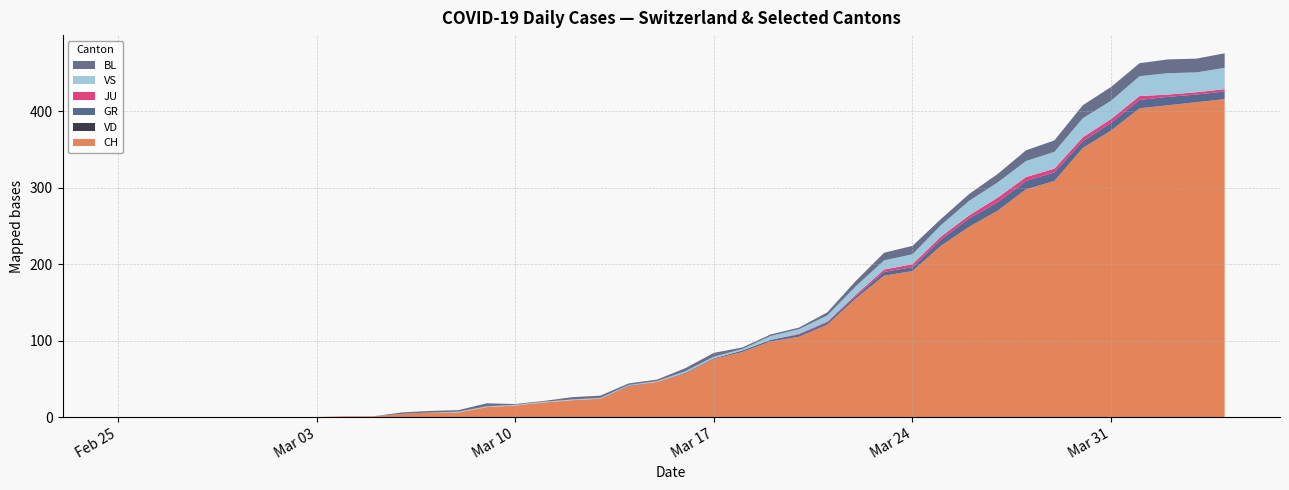

Reading right to left, what are all the values shown in this chart?

CH: 39=416	38=412	37=408	36=404	35=375	34=352	33=309	32=298	31=270	30=249	29=224	28=191	27=185	26=155	25=121	24=105	23=99	22=85	21=76	20=57	19=46	18=40	17=24	16=22	15=19	14=15	13=13	12=6	11=6	10=4	9=1	8=1	7=0	6=0	5=0	4=0	3=0	2=0	1=0	0=0
VD: 39=0	38=0	37=0	36=0	35=0	34=0	33=0	32=0	31=0	30=0	29=0	28=0	27=0	26=0	25=0	24=0	23=0	22=0	21=0	20=0	19=0	18=0	17=0	16=0	15=0	14=0	13=0	12=0	11=0	10=0	9=0	8=0	7=0	6=0	5=0	4=0	3=0	2=0	1=0	0=0
GR: 39=10	38=10	37=11	36=11	35=10	34=9	33=11	32=11	31=11	30=11	29=8	28=5	27=5	26=3	25=3	24=3	23=2	22=2	21=1	20=1	19=0	18=1	17=0	16=0	15=0	14=0	13=0	12=0	11=0	10=0	9=0	8=0	7=0	6=0	5=0	4=0	3=0	2=0	1=0	0=0
JU: 39=3	38=3	37=3	36=5	35=5	34=5	33=5	32=5	31=6	30=4	29=4	28=4	27=3	26=2	25=1	24=1	23=0	22=0	21=0	20=0	19=0	18=0	17=0	16=0	15=0	14=0	13=0	12=0	11=0	10=0	9=0	8=0	7=0	6=0	5=0	4=0	3=0	2=0	1=0	0=0
VS: 39=28	38=26	37=28	36=26	35=24	34=25	33=22	32=21	31=20	30=19	29=15	28=13	27=12	26=11	25=8	24=6	23=5	22=2	21=2	20=2	19=1	18=1	17=1	16=1	15=1	14=1	13=1	12=1	11=0	10=0	9=0	8=0	7=0	6=0	5=0	4=0	3=0	2=0	1=0	0=0
BL: 39=19	38=18	37=18	36=17	35=18	34=17	33=15	32=14	31=11	30=9	29=8	28=11	27=10	26=7	25=4	24=2	23=2	22=2	21=5	20=4	19=2	18=2	17=3	16=3	15=1	14=1	13=4	12=2	11=2	10=2	9=0	8=0	7=0	6=0	5=0	4=0	3=0	2=0	1=0	0=0